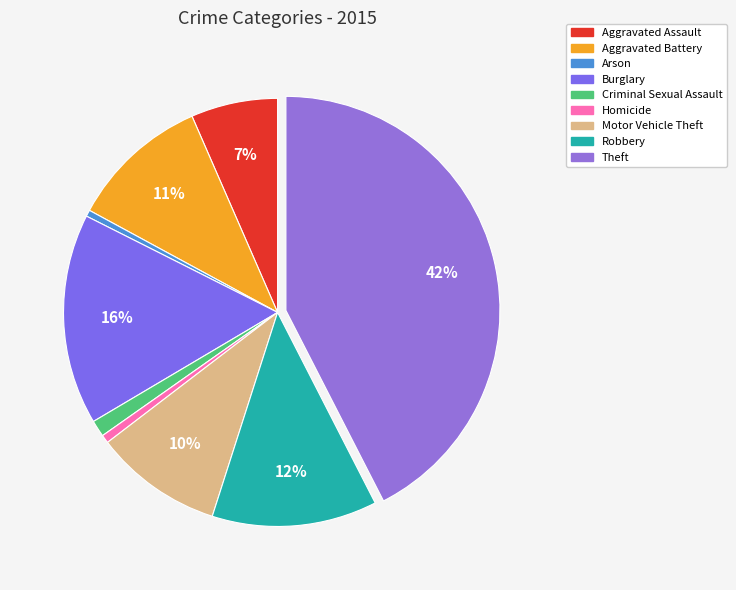

Do Arson and Aggravated Battery together represent more than half of the pie?

No